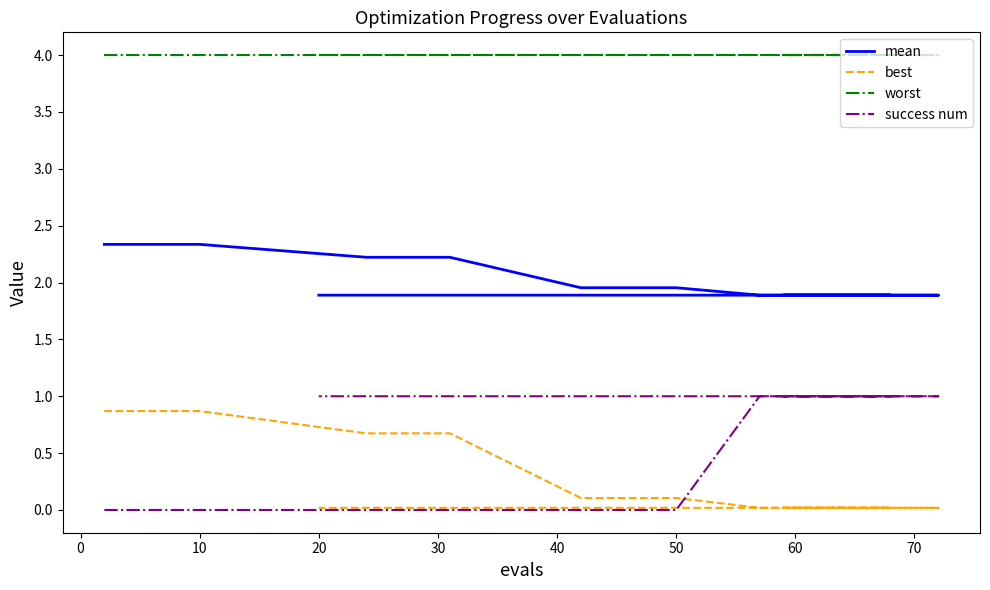

How many lines are shown in the chart?

4